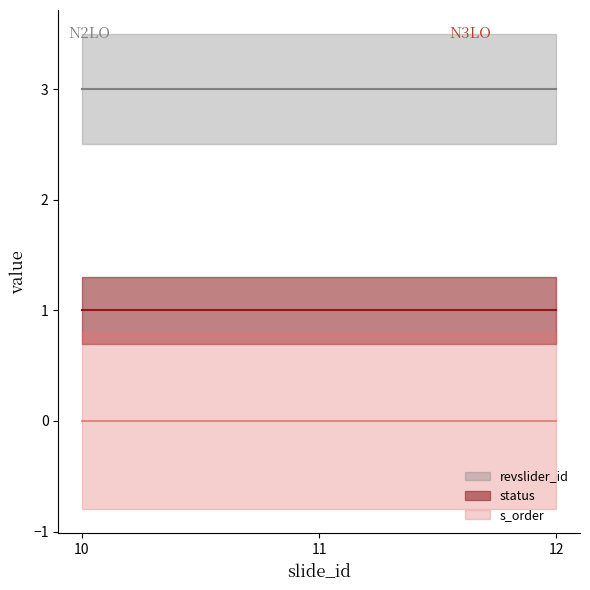

Reading left to right, transcribe all the data shown in this chart.

revslider_id: 10=3	11=3	12=3
status: 10=1	11=1	12=1
s_order: 10=0	11=0	12=0